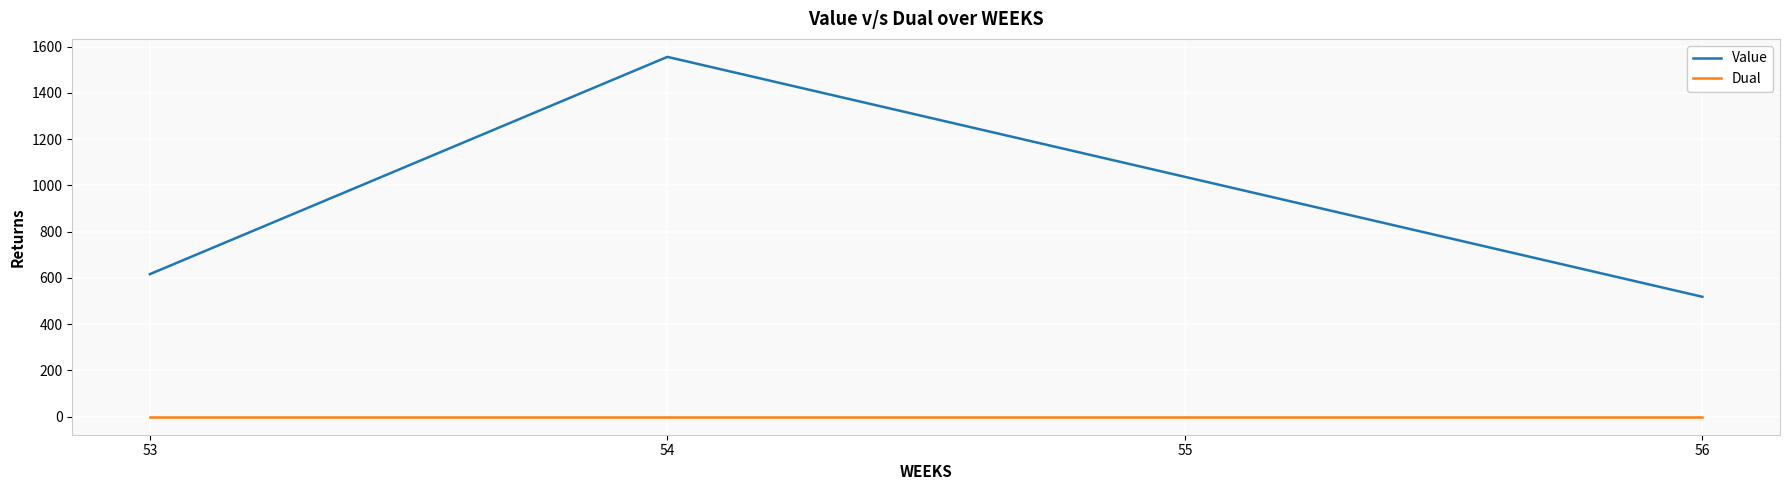

At which category does Value reach its first local peak?

54